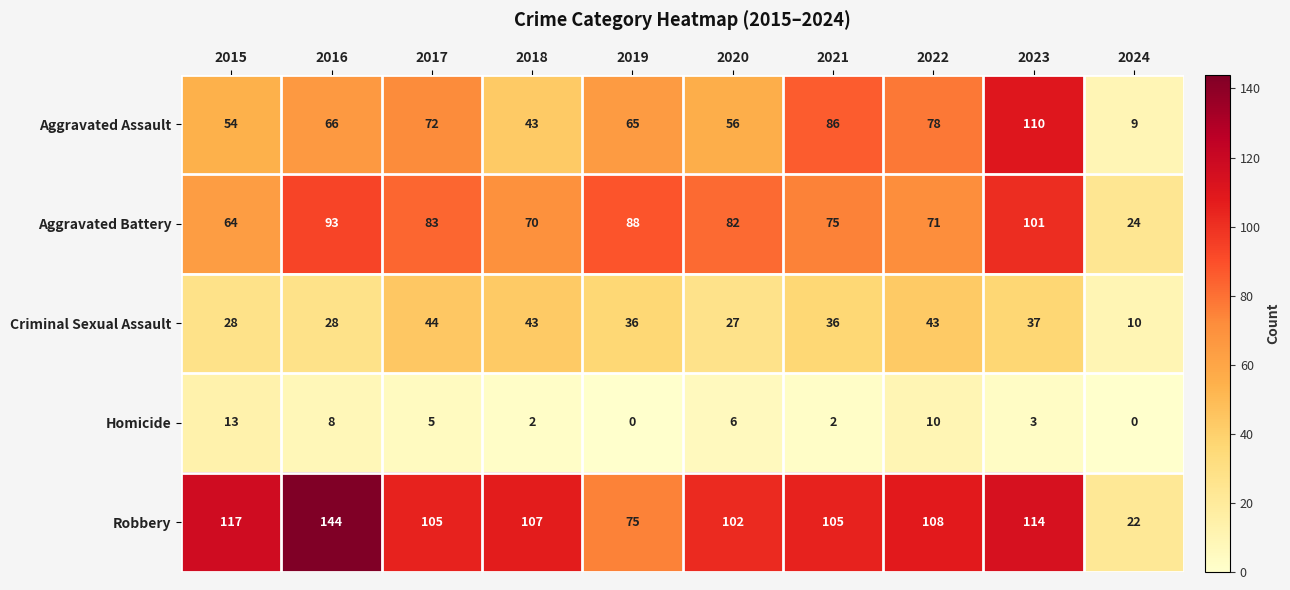

At how many categories does at least one series exceed 123?

1